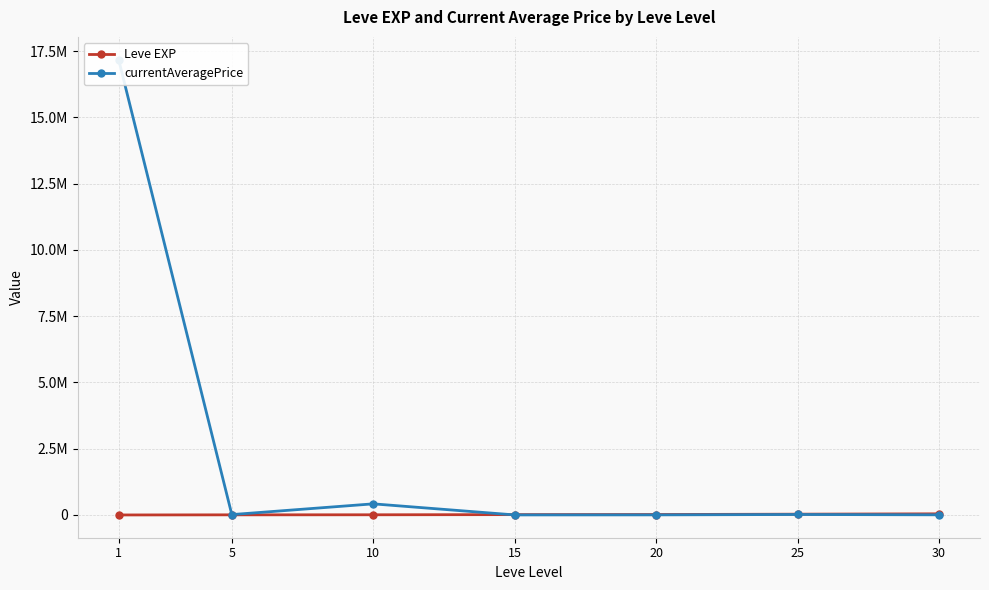

Reading left to right, what are all the values shown in this chart?

Leve EXP: 853.3	5261.7	7400.0	13510.0	17486.7	30270.0	43730.0
currentAveragePrice: 17181435.5	14616.7	420035.7	2009.8	3672.2	18103.8	5939.5